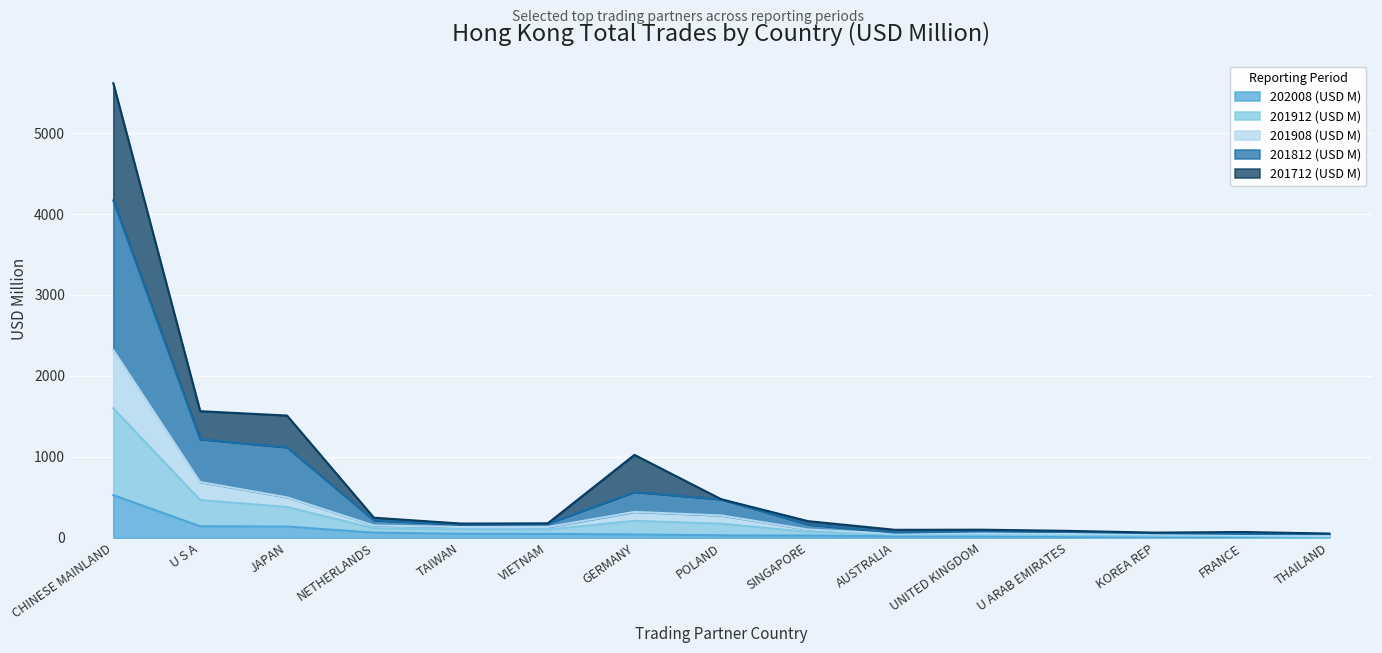

At which category is the sum across all series the highest?

CHINESE MAINLAND